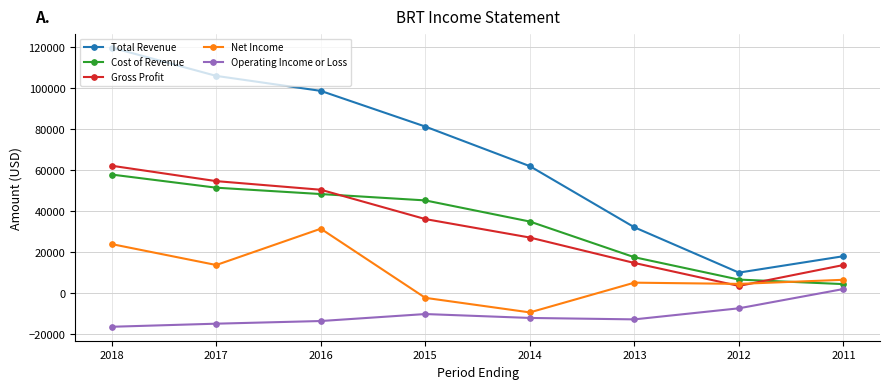

At which category is the sum across all series the highest?

2018